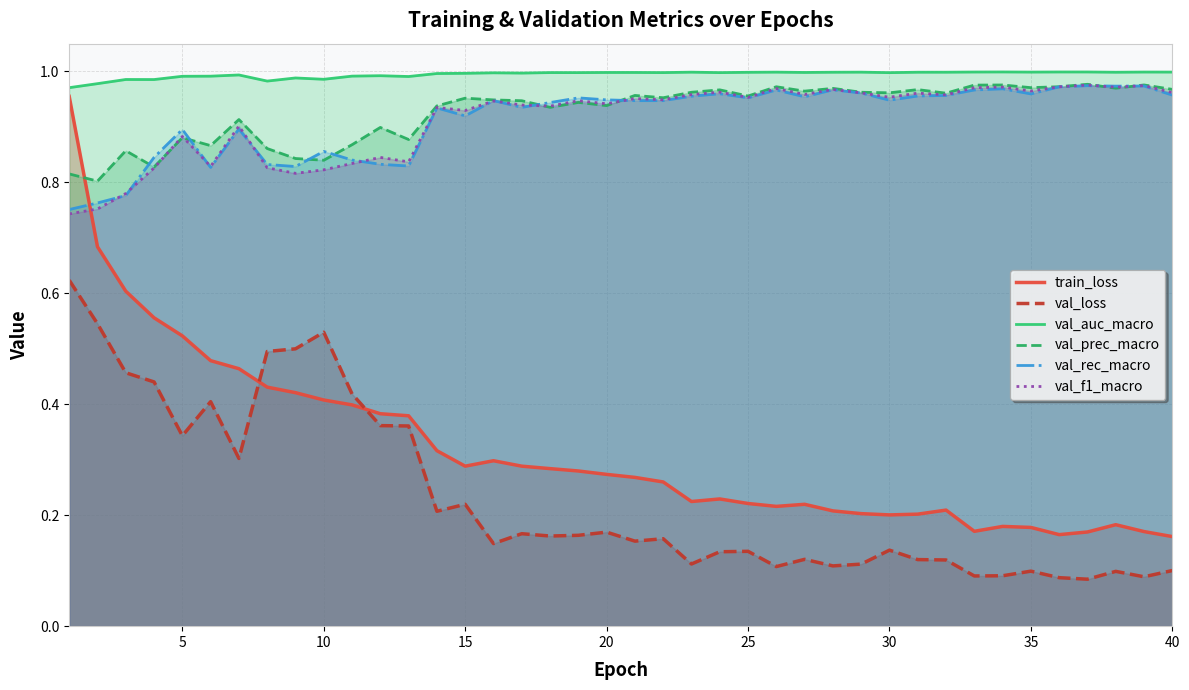

True or false: val_prec_macro and train_loss cross at least once.

True